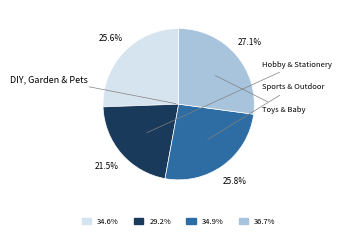

How many slices are in this pie chart?

4